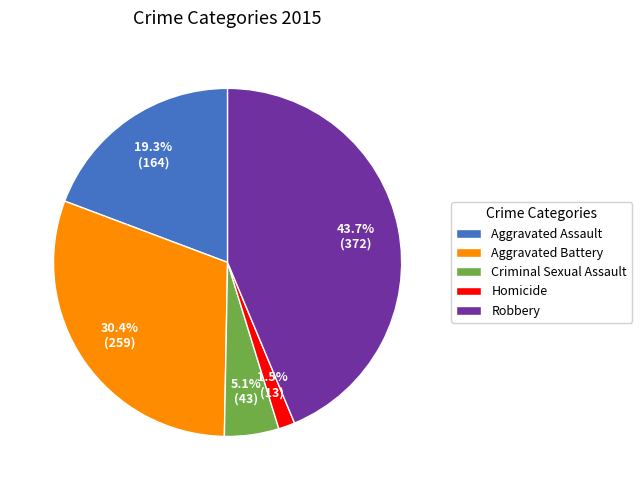

Is there a majority slice in this chart?

No